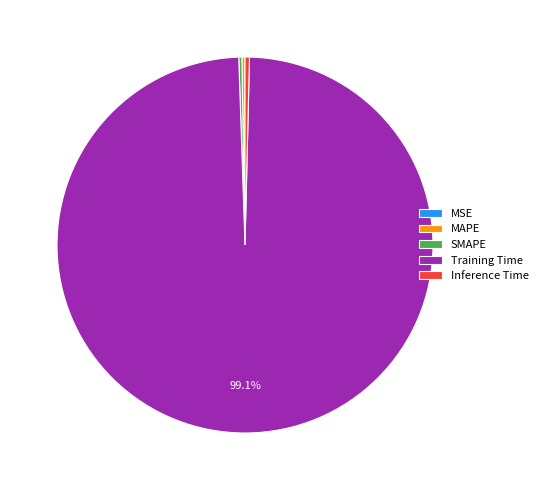

Is it true that Inference Time is 0% of the pie?

True